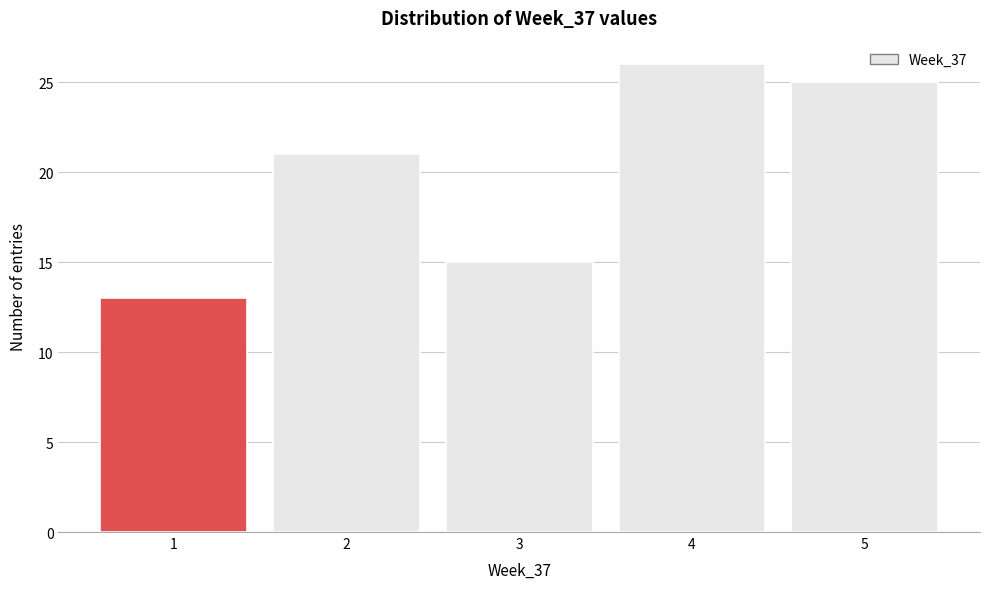

Reading left to right, list every bar in this chart as the range it spans on the x-axis followed by its height. The values are not printed on the chart, so give them approximately, as read against the axis.

0.5 to 1.5: 13
1.5 to 2.5: 21
2.5 to 3.5: 15
3.5 to 4.5: 26
4.5 to 5.5: 25